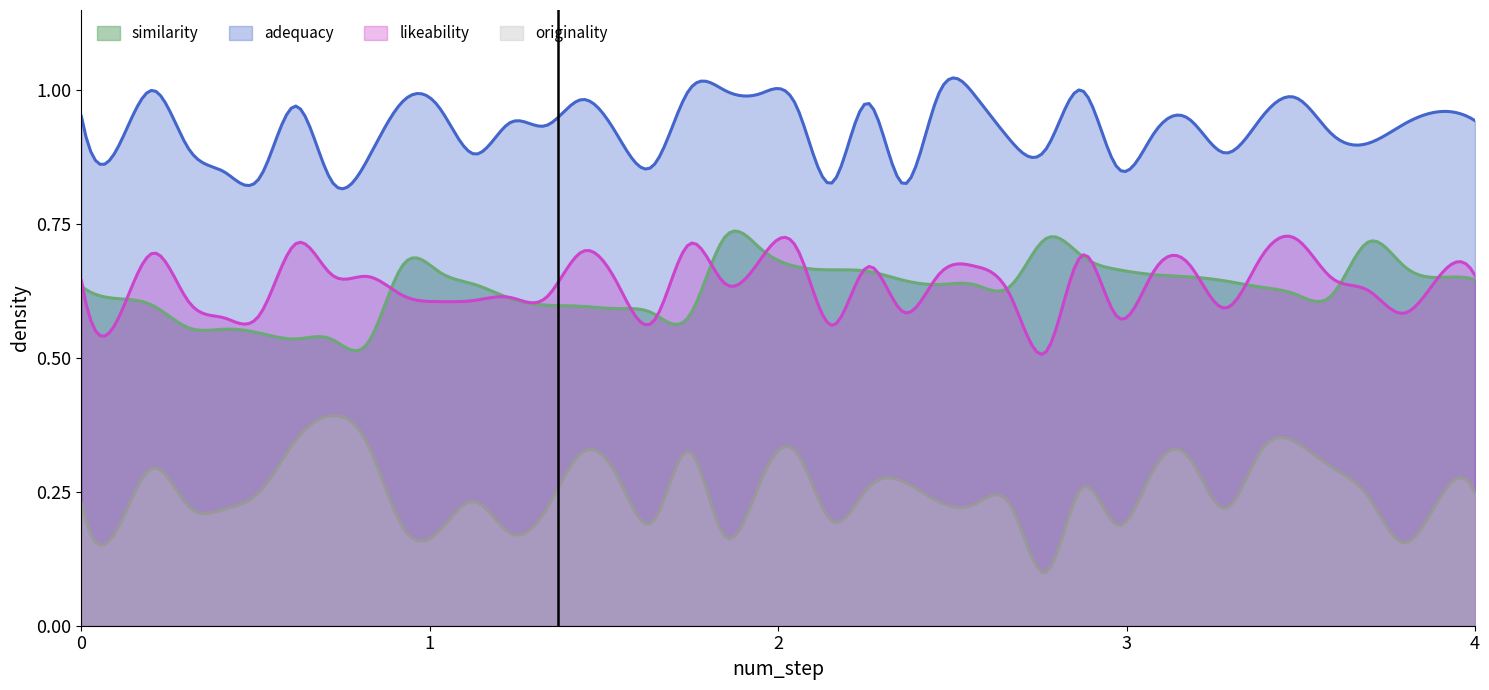

Rank the series at Step 3 from highest to lowest value.

adequacy, similarity, likeability, originality